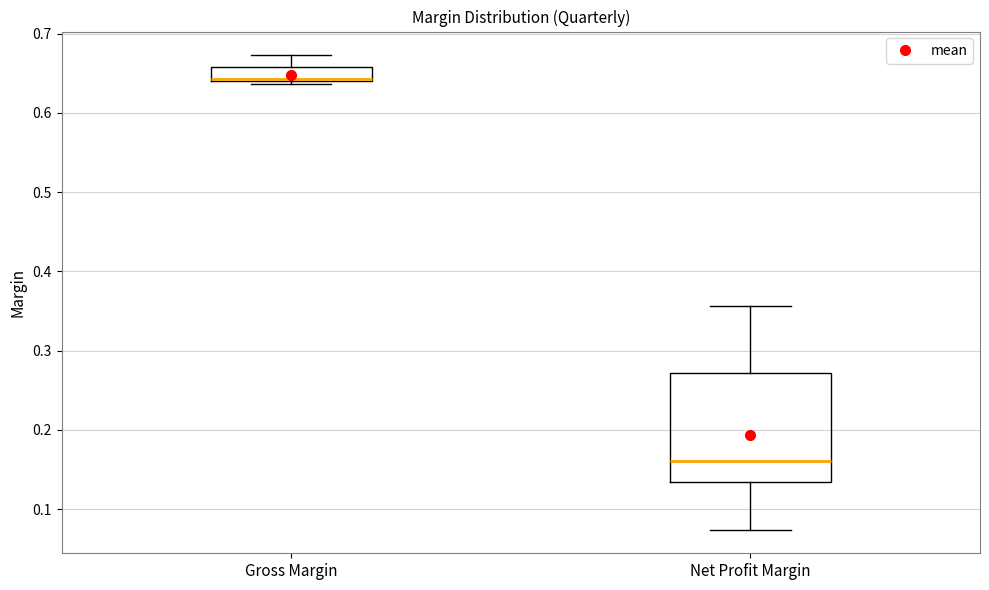

Where is the lower edge of the box for Net Profit Margin on the y-axis? The values are not printed on the chart, so give them approximately, as read against the axis.

0.13